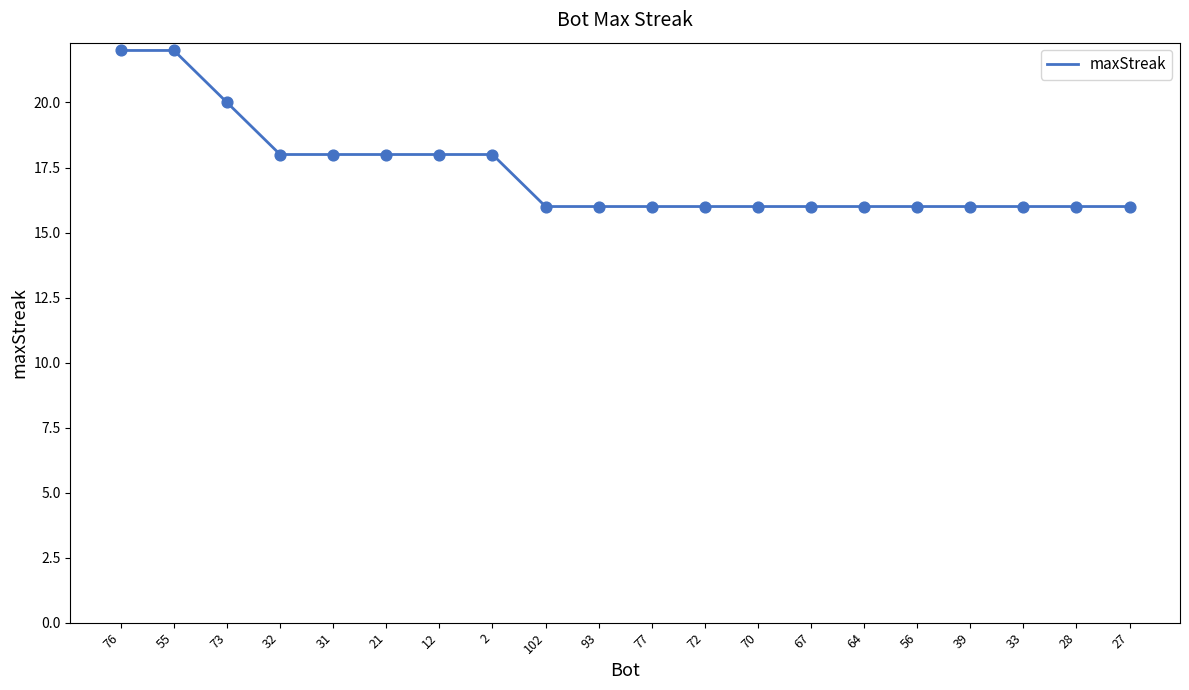

What is the ratio of the value at 76 to the value at 32?

1.2